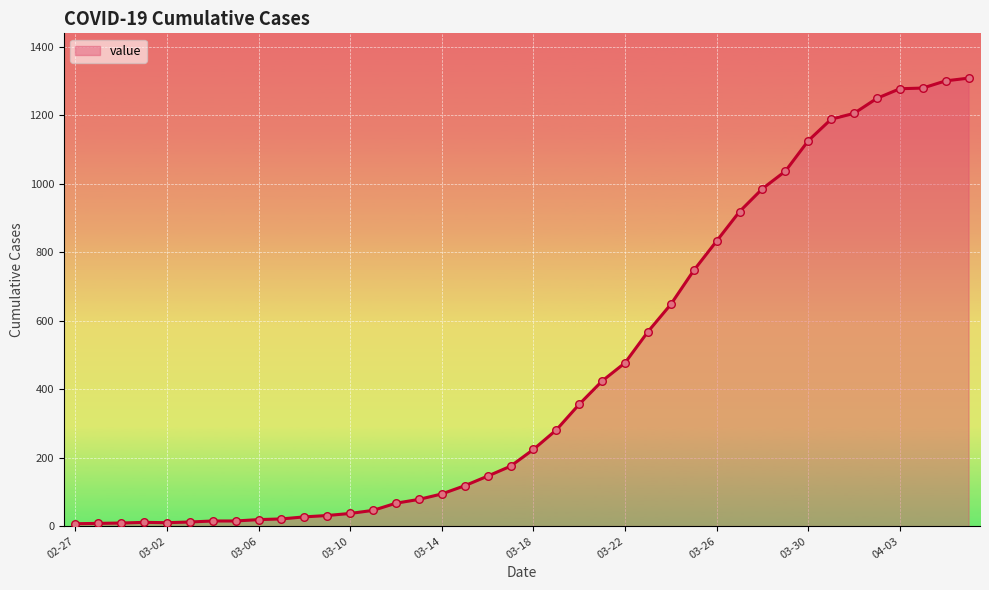

What is the difference between the maximum and minimum values?

1302